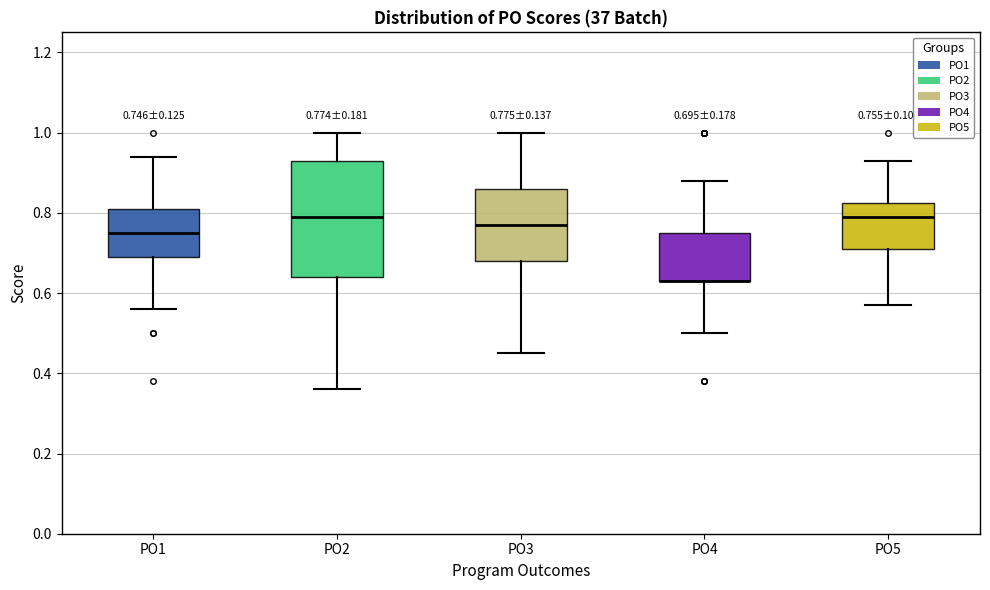

Comparing the boxes themselves (not the whiskers), which one is the tallest?

PO2